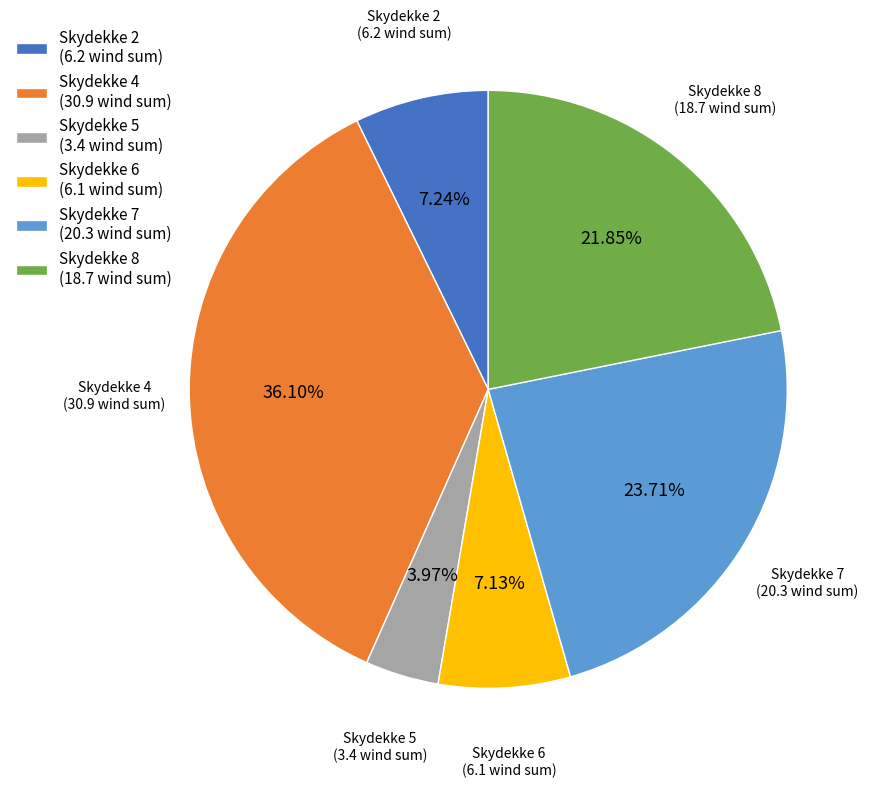

Approximately how many times larger is the value at Skydekke 4 compared to Skydekke 6?

5.1